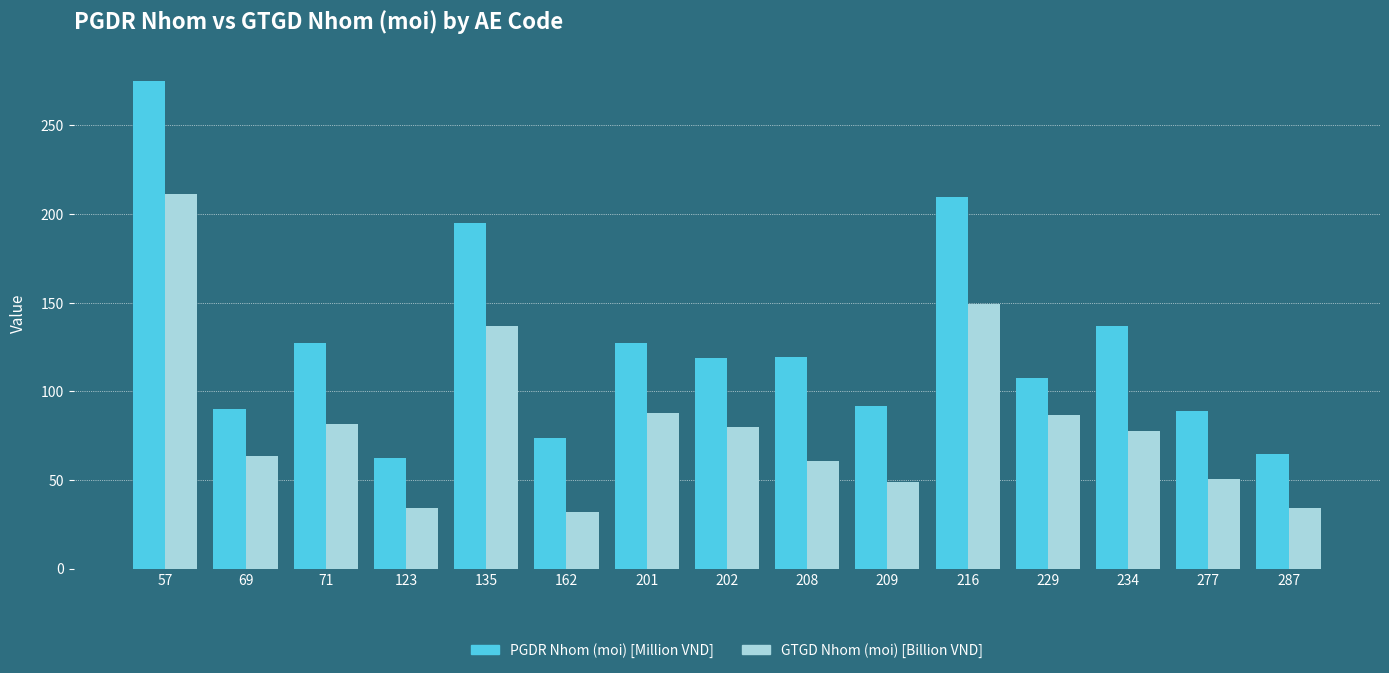

What is the total value across all series at 216?

359.0